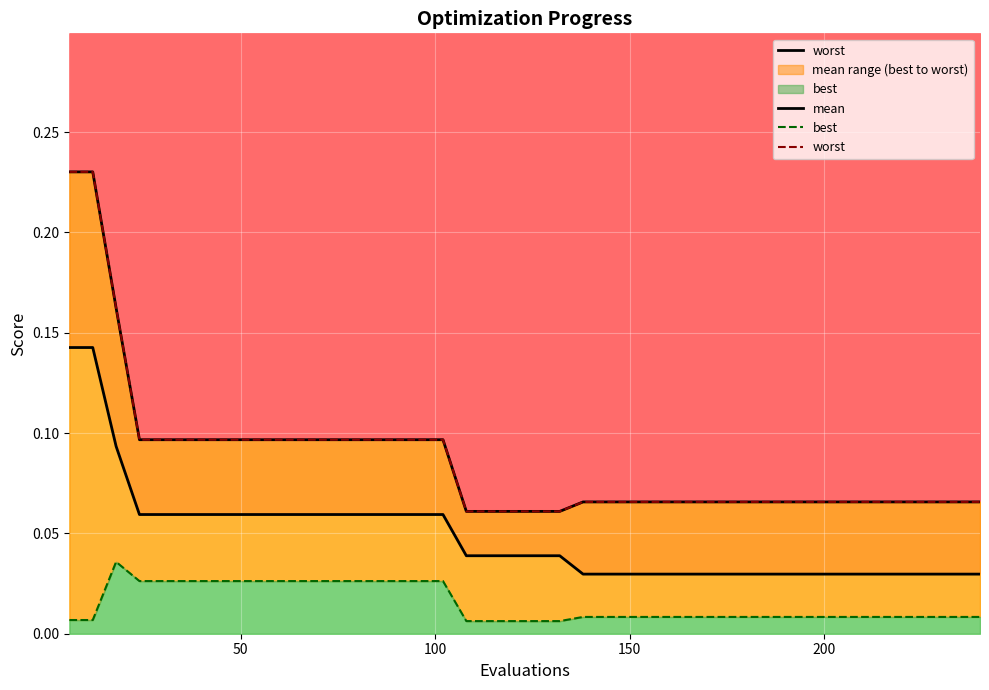

True or false: mean and best cross at least once.

False